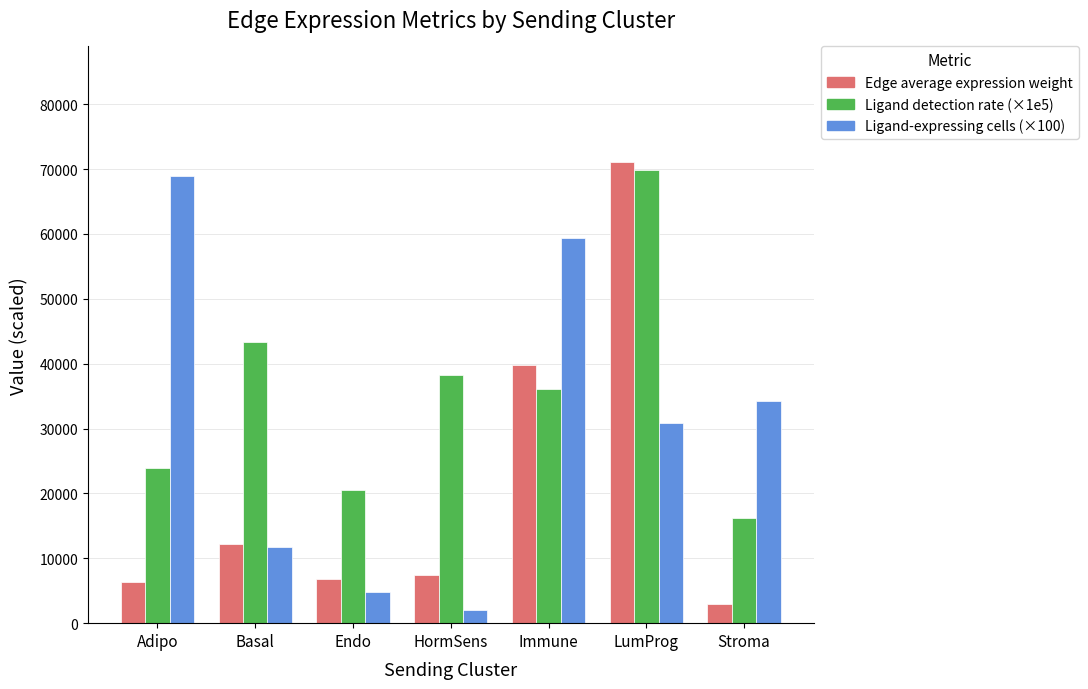

Where does the Edge average expression weight series first go above 7372?

Basal